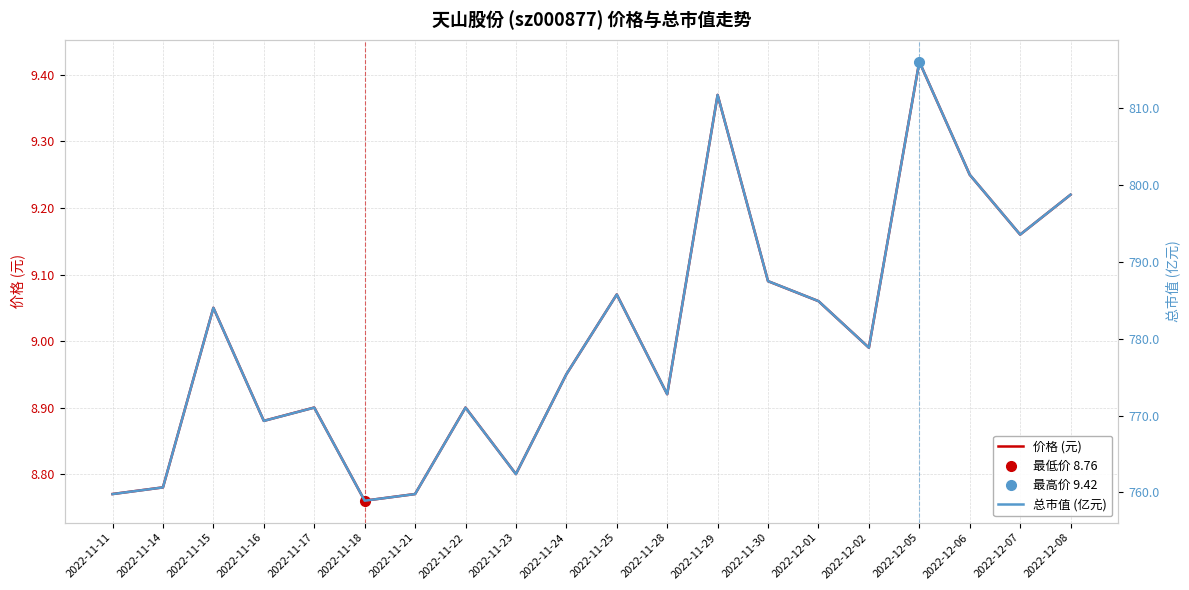

True or false: 总市值 (亿元) and 价格 (元) intersect in this chart.

False